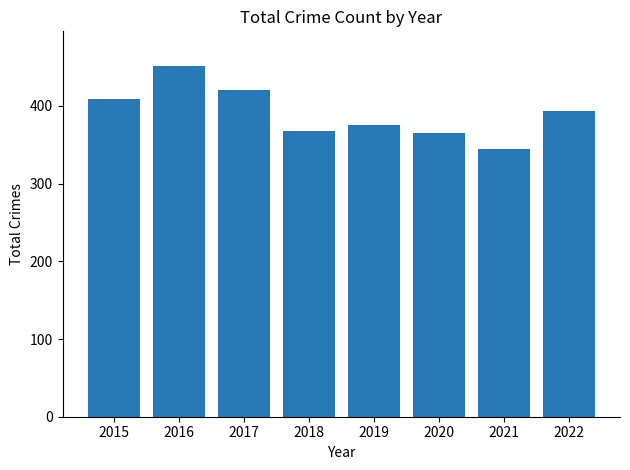

How many series are shown in this chart?

1